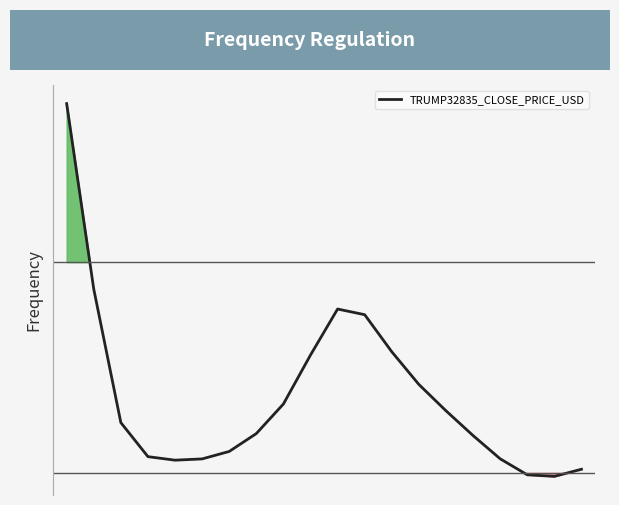

List the labels in order of value, smallest first.

18, 17, 19, 4, 5, 16, 3, 6, 15, 7, 2, 14, 8, 13, 9, 12, 11, 10, 1, 0